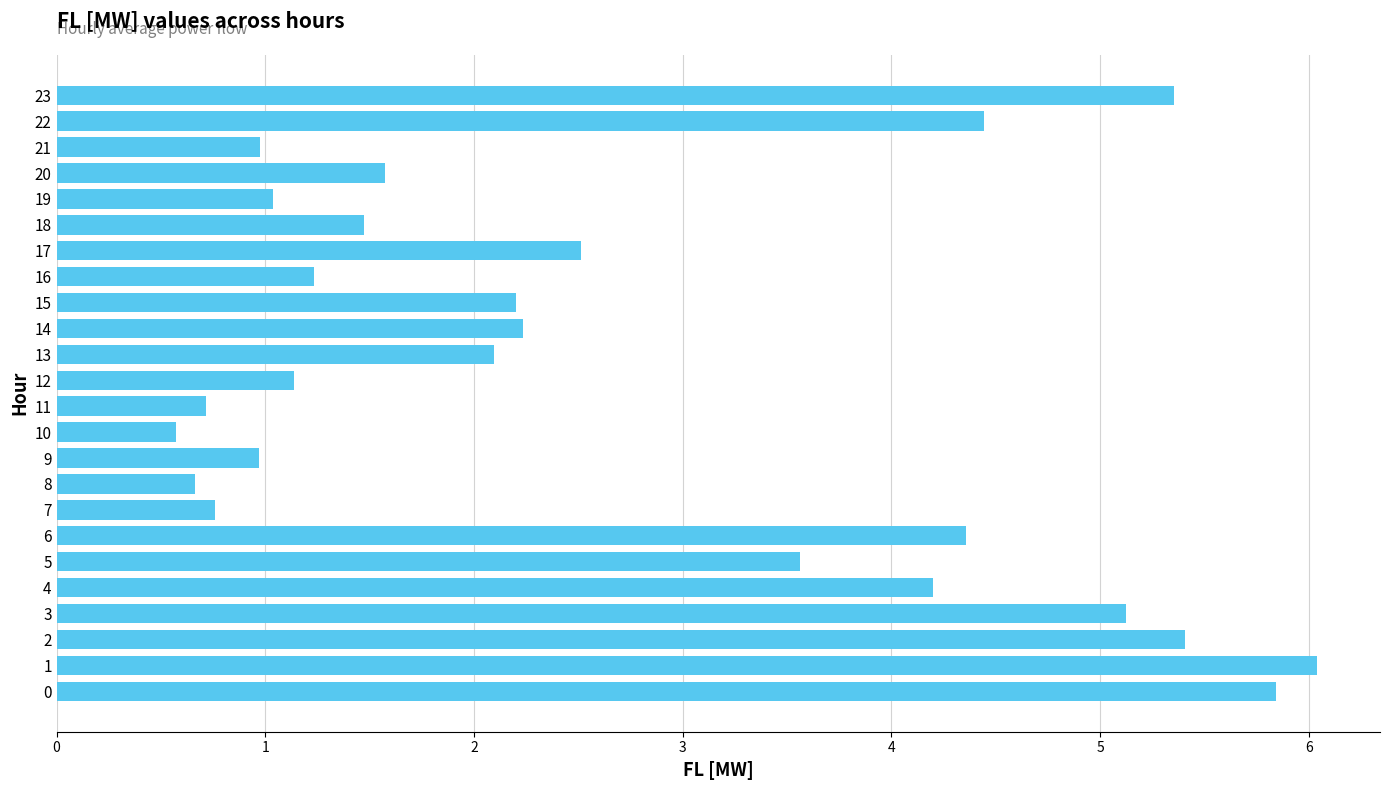

What is the sum of all values?

64.5